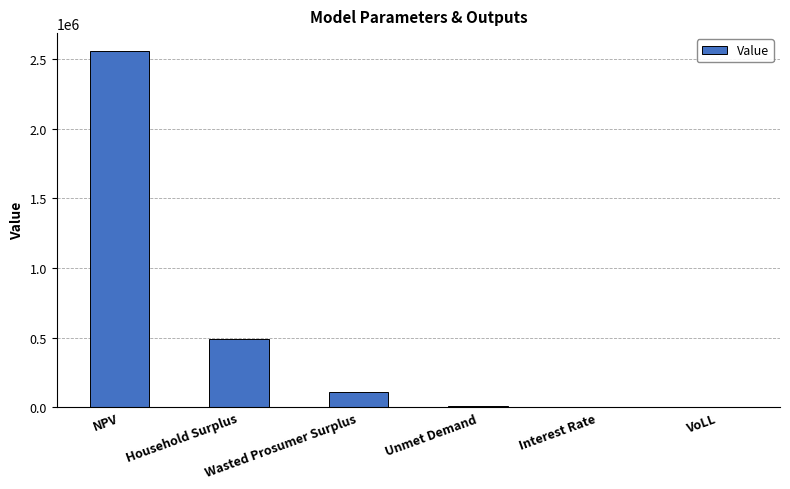

True or false: the data shows 666182.5 at Household Surplus.

False